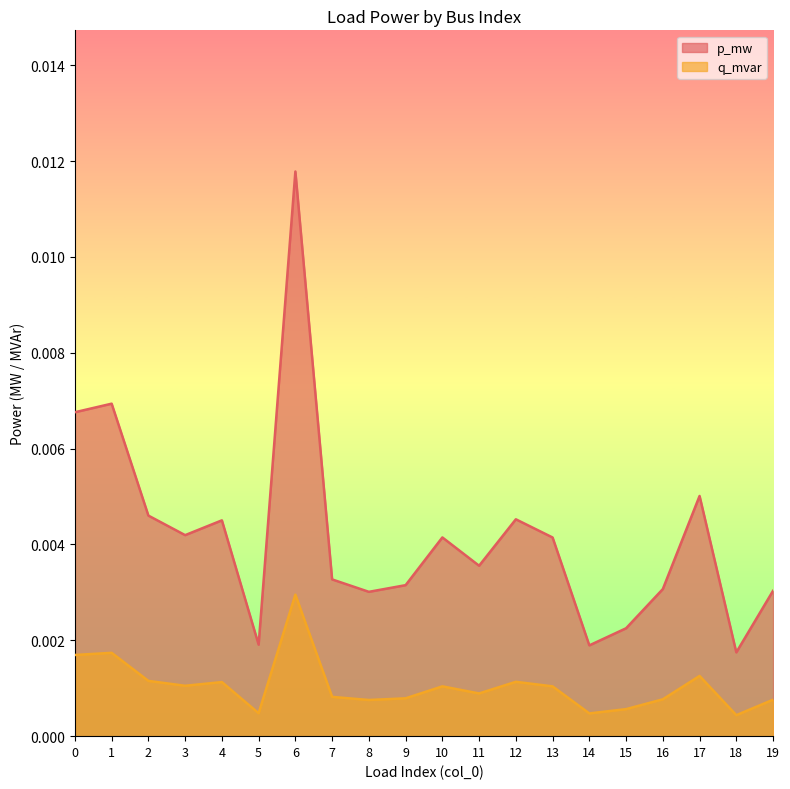

True or false: p_mw and q_mvar cross at least once.

False